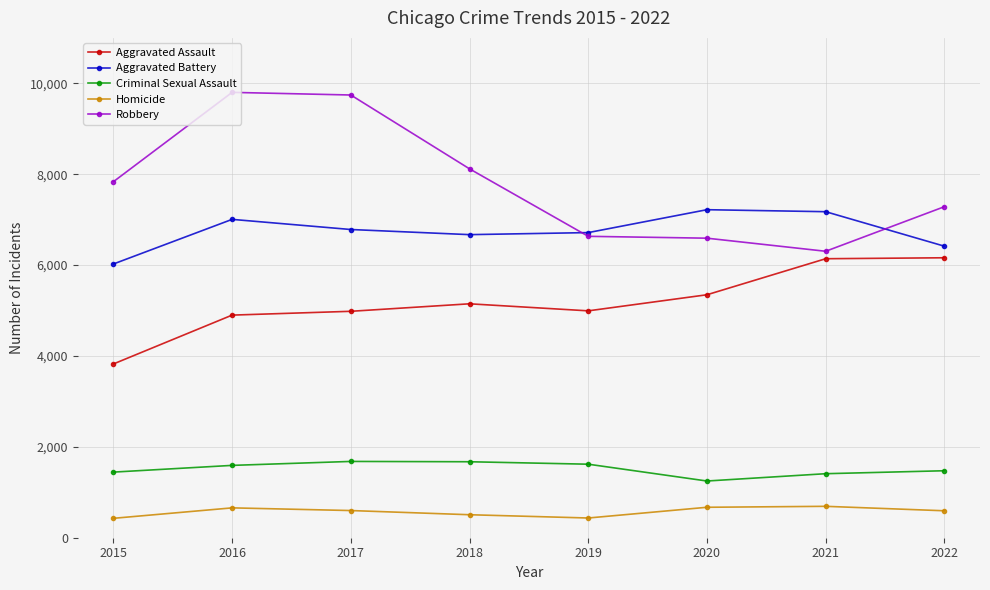

True or false: Homicide and Criminal Sexual Assault cross at least once.

False